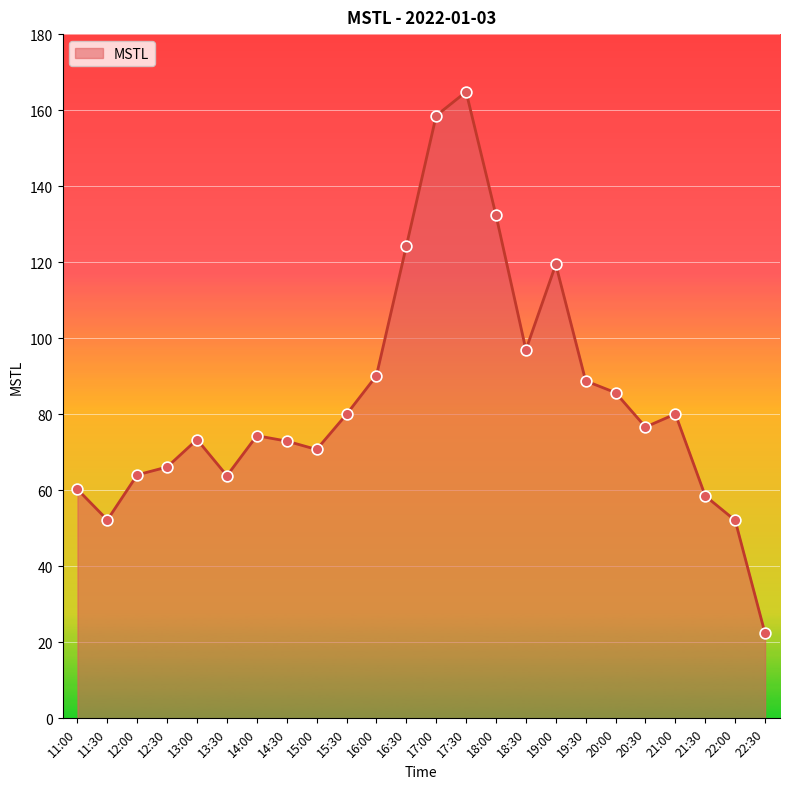

What is the change in value from 13:30 to 15:30?

+16.1